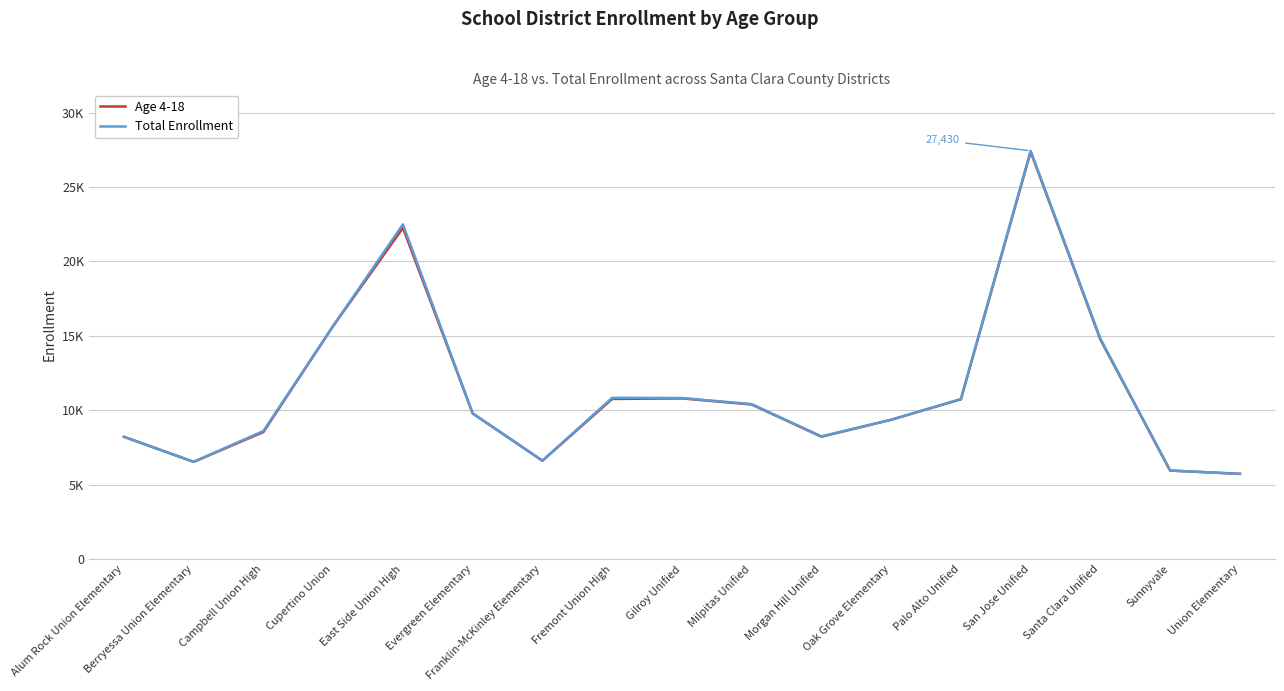

What are all the series names shown in the legend?

Age 4-18, Total Enrollment